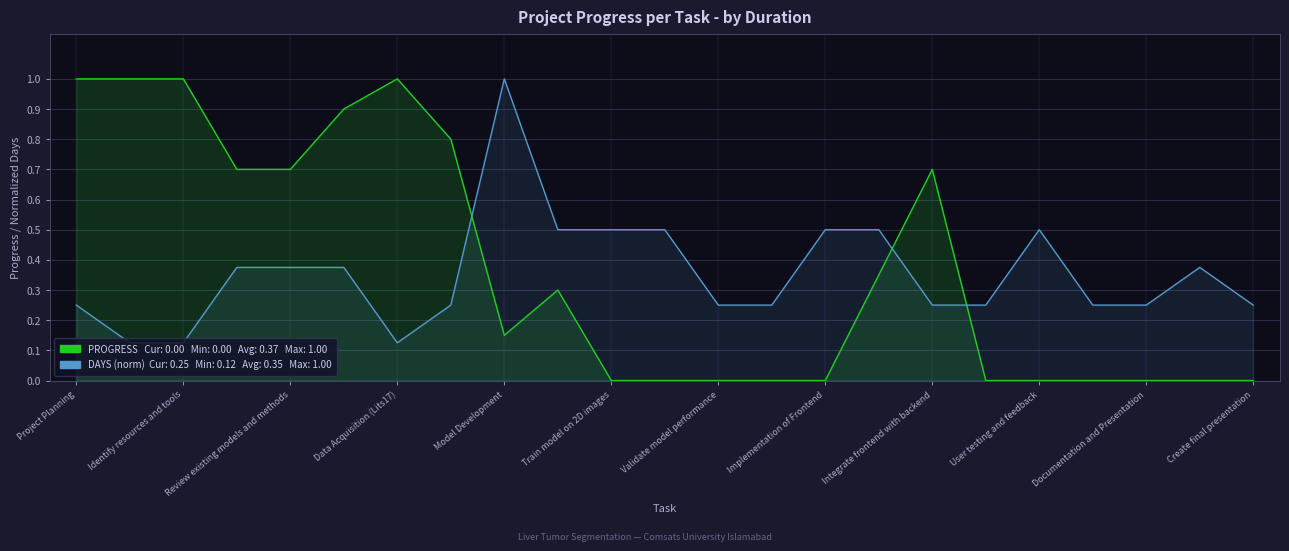

Rank the series by their maximum value, from highest to lowest.

PROGRESS, DAYS (normalized)